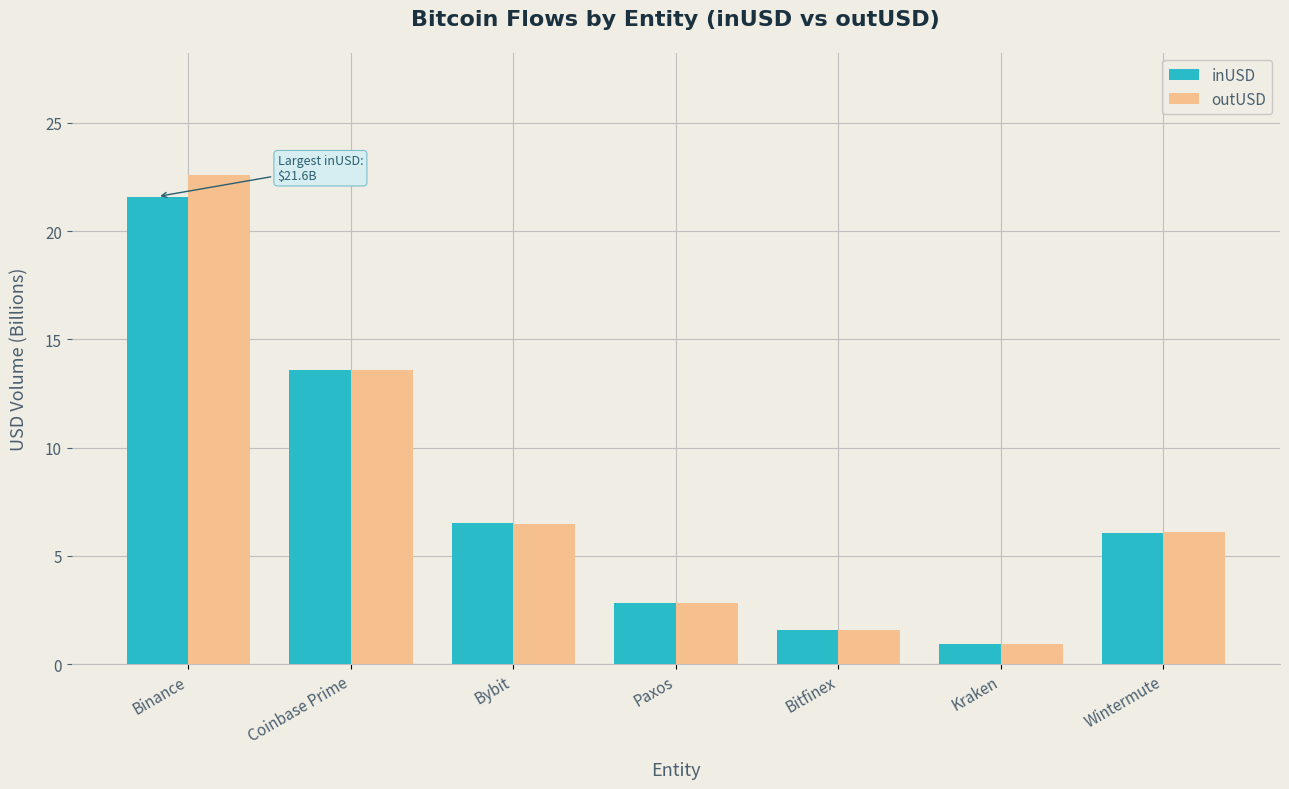

How many groups of bars are there?

7